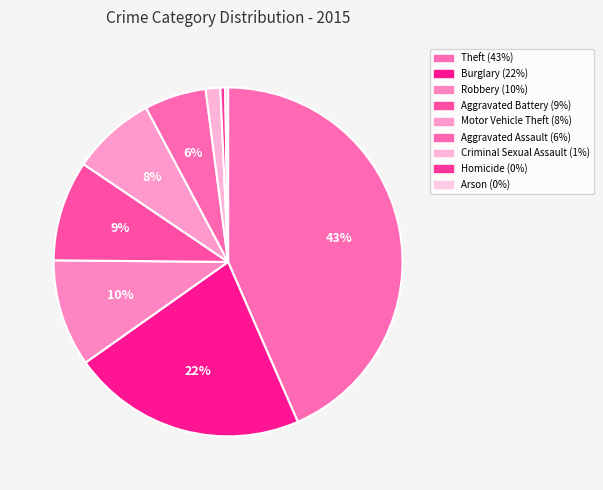

Which slice is the smallest?

Arson